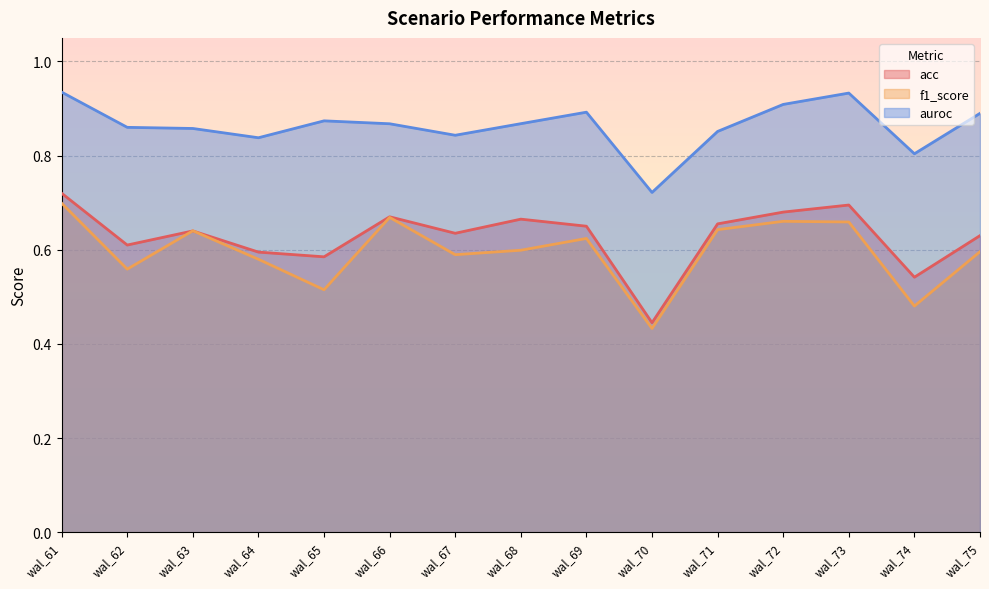

The value of acc at wal_72 is 1.1. True or false?

False